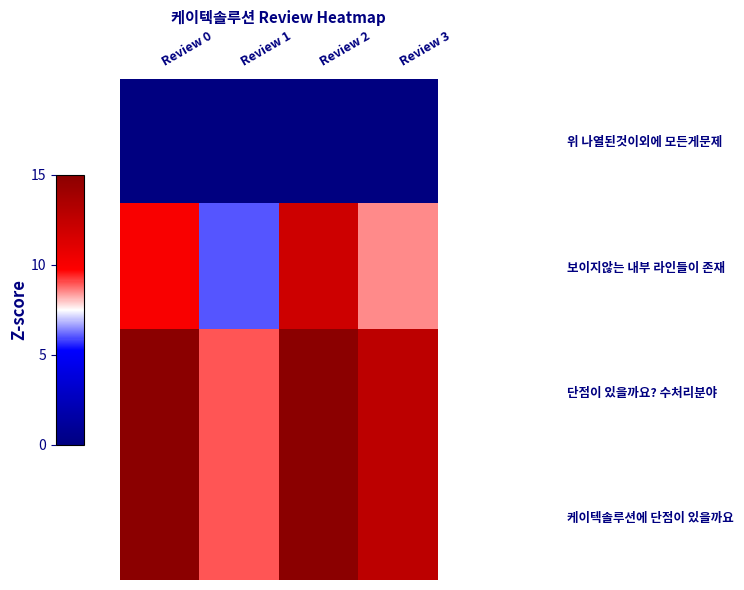

At which category does the chart reach its peak across all series?

Review 0